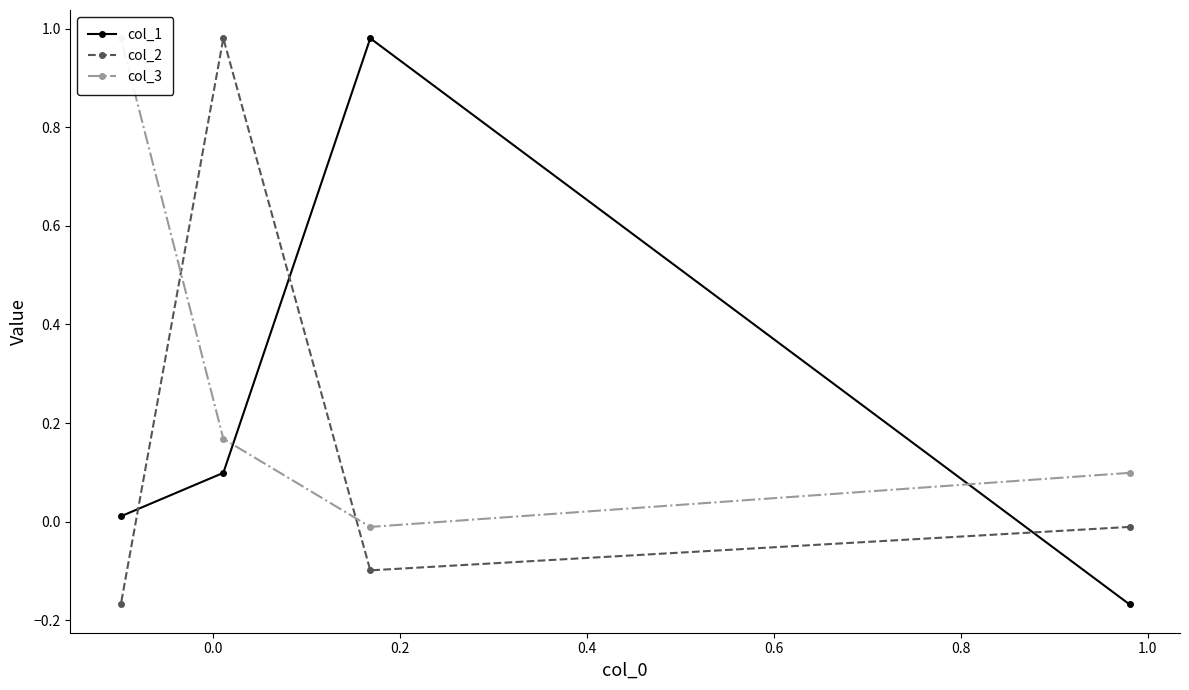

True or false: col_3 and col_1 cross at least once.

True